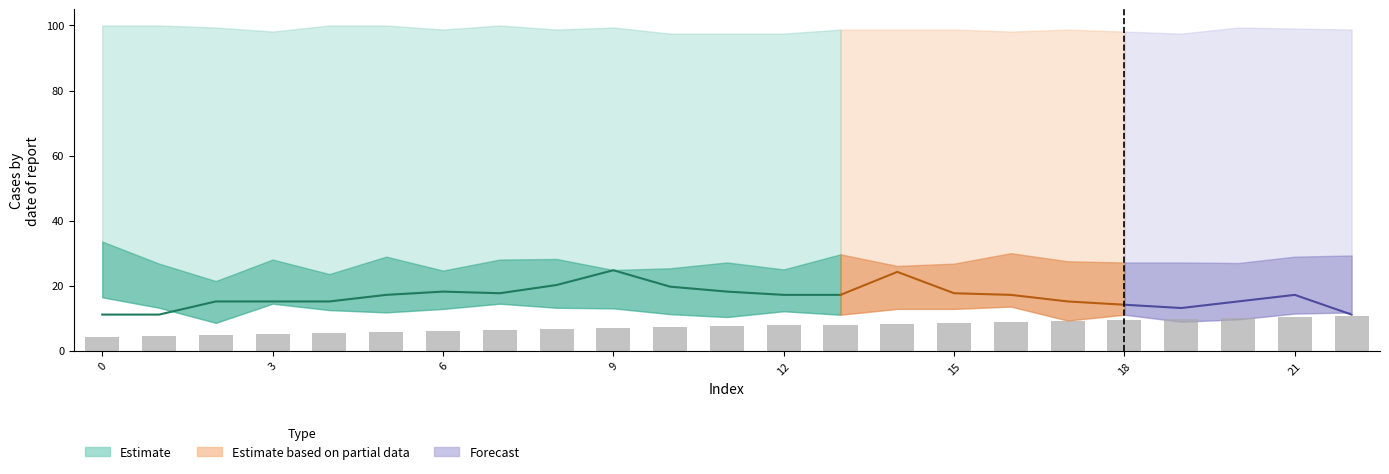

What is the label of the 14th bar from the right?

9